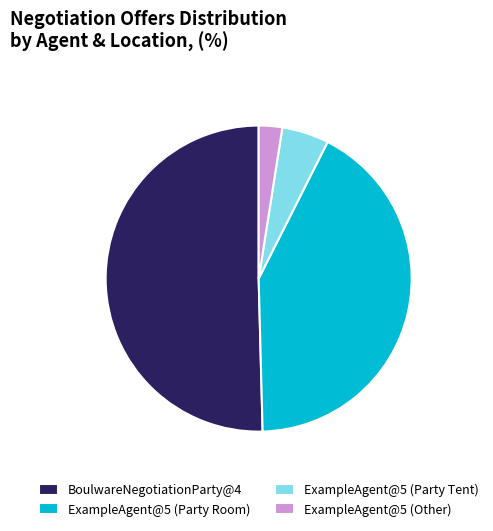

How many segments does this pie chart have?

4